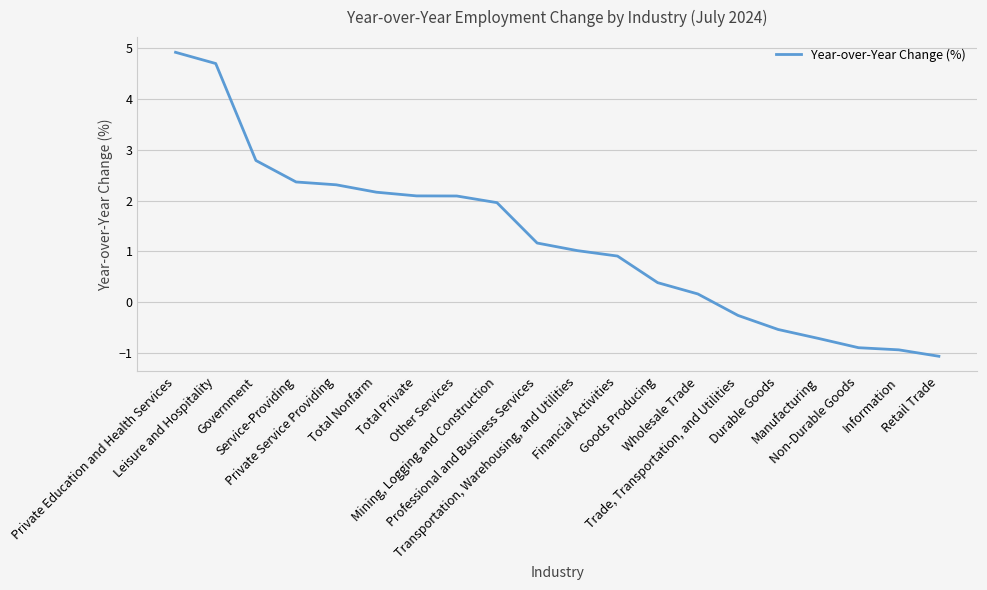

What is the change in value from Mining, Logging and Construction to Trade, Transportation, and Utilities?

-2.2